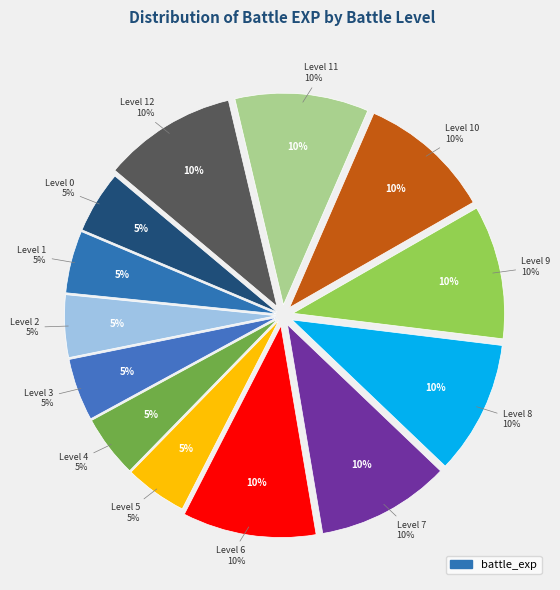

What is the smallest slice in the pie chart?

Level 0